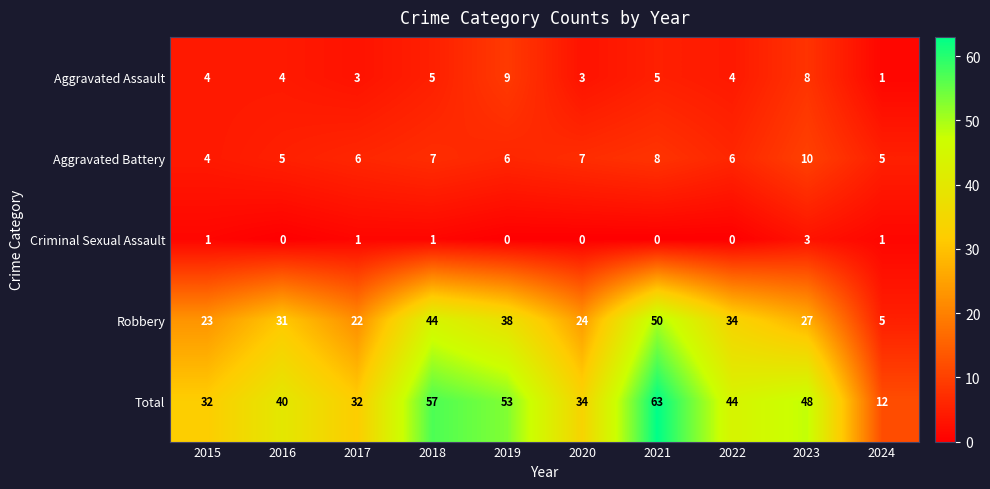

The Total series shows 14 at 2020. True or false?

False